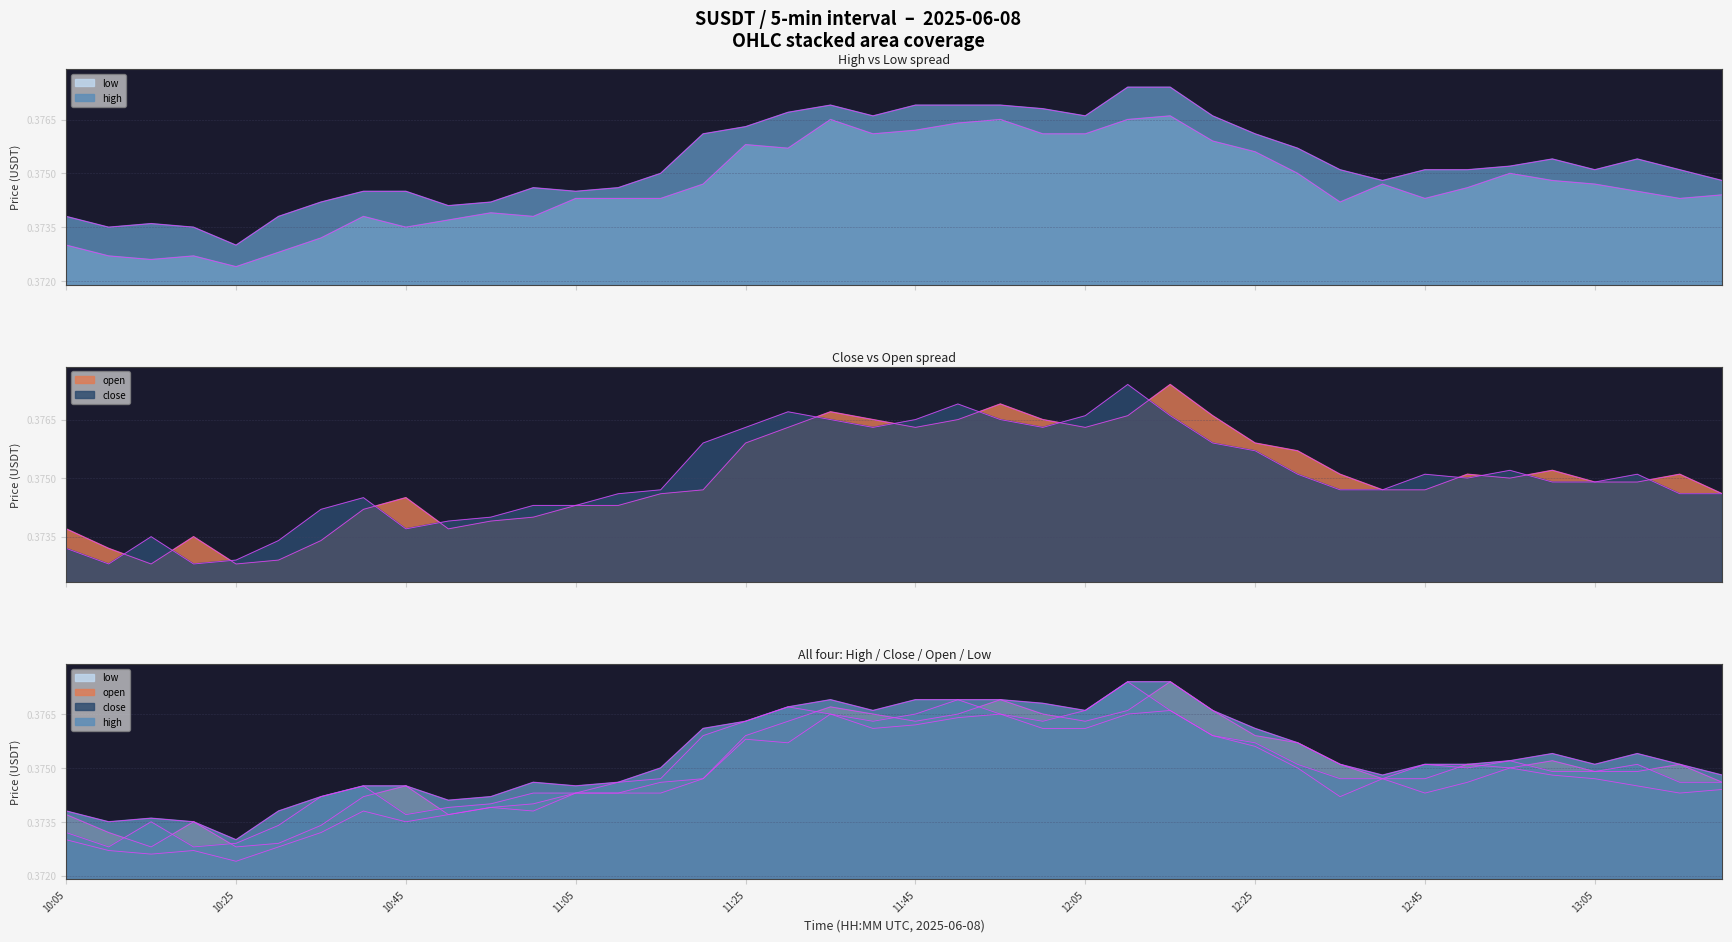

Is it true that open equals 0.4 at 11:40?

True